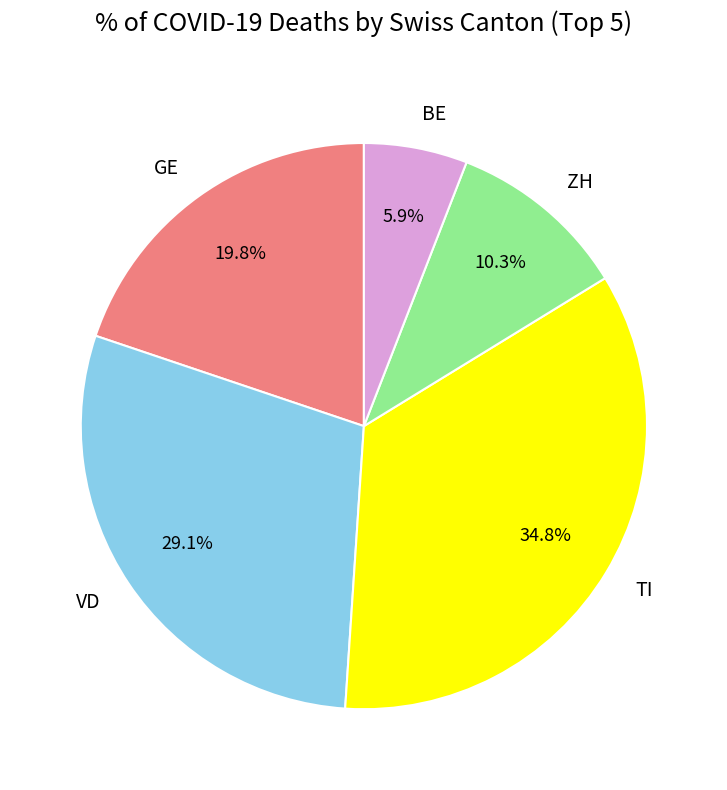

How many segments does this pie chart have?

5